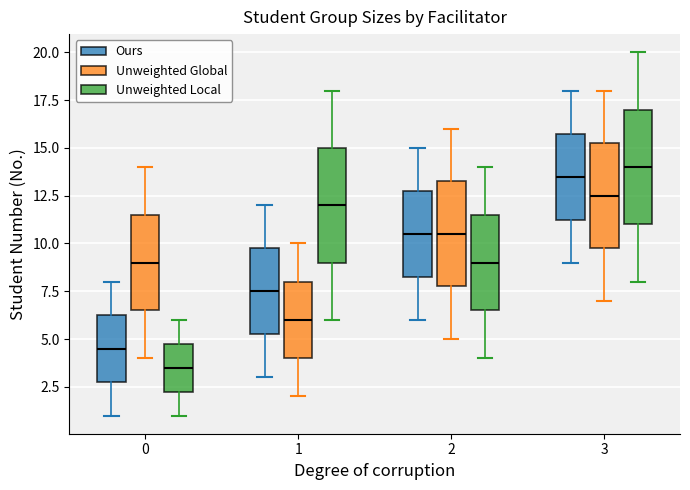

Reading left to right, read every box against the y-axis: the position of its median line, the range the box covers, and the ends of its whiskers. The values are not printed on the chart, so give them approximately, as read against the axis.

0 (Ours): median 4.5, box 3.0 to 6.5, whiskers 1.0 to 8.0
0 (Unweighted Global): median 9.0, box 6.5 to 11.5, whiskers 4.0 to 14.0
0 (Unweighted Local): median 3.5, box 2.5 to 5.0, whiskers 1.0 to 6.0
1 (Ours): median 7.5, box 5.5 to 10.0, whiskers 3.0 to 12.0
1 (Unweighted Global): median 6.0, box 4.0 to 8.0, whiskers 2.0 to 10.0
1 (Unweighted Local): median 12.0, box 9.0 to 15.0, whiskers 6.0 to 18.0
2 (Ours): median 10.5, box 8.5 to 13.0, whiskers 6.0 to 15.0
2 (Unweighted Global): median 10.5, box 8.0 to 13.5, whiskers 5.0 to 16.0
2 (Unweighted Local): median 9.0, box 6.5 to 11.5, whiskers 4.0 to 14.0
3 (Ours): median 13.5, box 11.5 to 16.0, whiskers 9.0 to 18.0
3 (Unweighted Global): median 12.5, box 10.0 to 15.5, whiskers 7.0 to 18.0
3 (Unweighted Local): median 14.0, box 11.0 to 17.0, whiskers 8.0 to 20.0